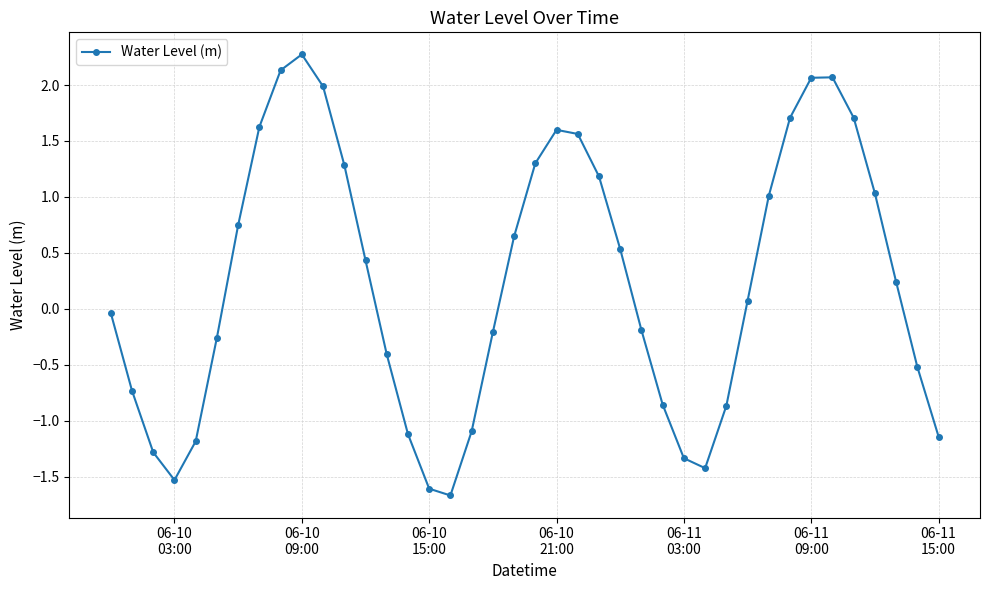

How many interior local peaks (higher than both neighbors) does the data have?

3